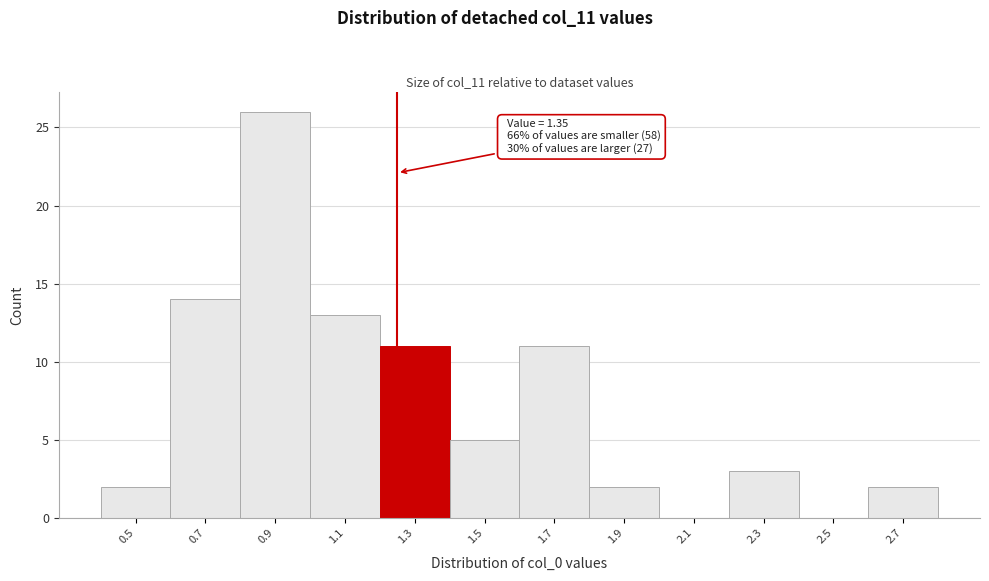

Reading left to right, transcribe all the data shown in this chart.

0.5=2	0.7=14	0.9=26	1.1=13	1.3=11	1.5=5	1.7=11	1.9=2	2.1=0	2.3=3	2.5=0	2.7=2